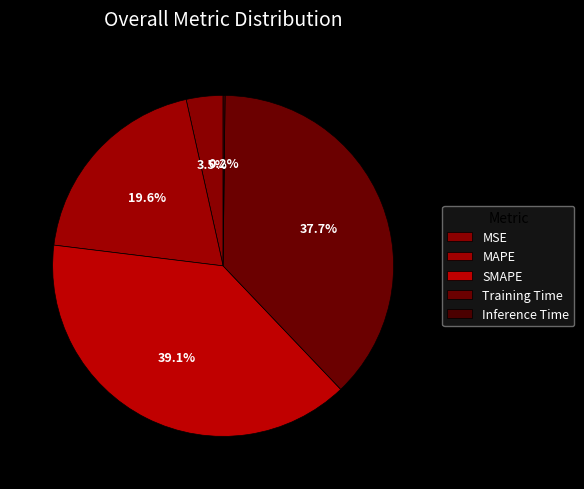

Which has a higher value, Inference Time or MAPE?

MAPE